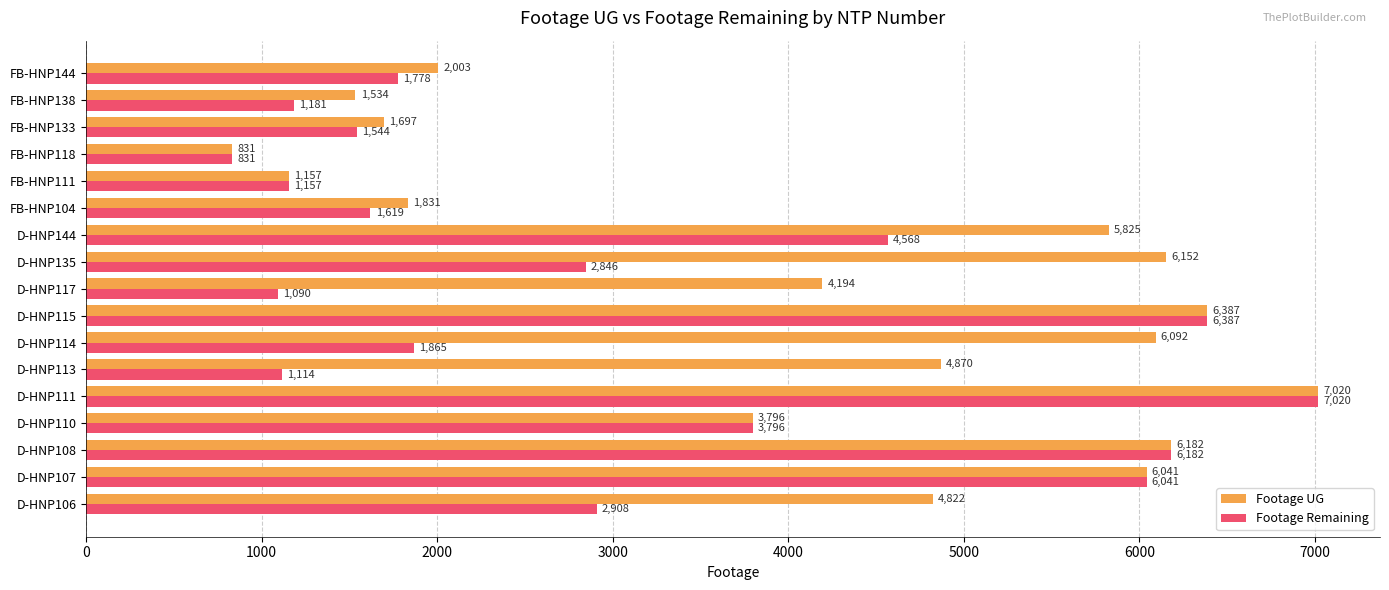

List the labels in order of Footage UG value, largest first.

D-HNP111, D-HNP115, D-HNP108, D-HNP135, D-HNP114, D-HNP107, D-HNP144, D-HNP113, D-HNP106, D-HNP117, D-HNP110, FB-HNP144, FB-HNP104, FB-HNP133, FB-HNP138, FB-HNP111, FB-HNP118